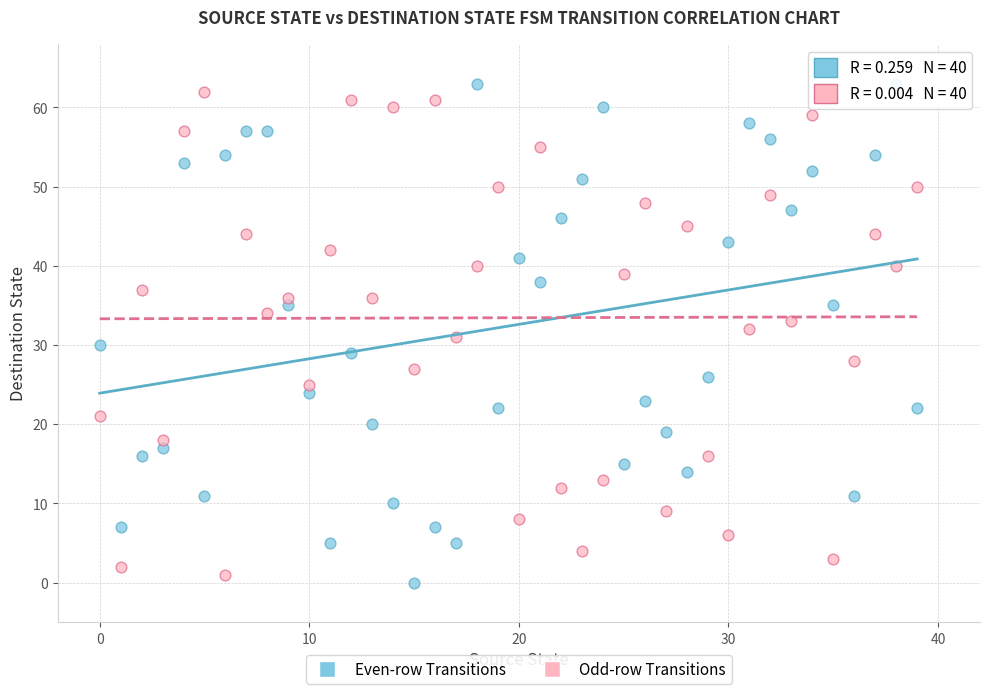

Across all data points, what is the range of Y values (max minus min)?

63